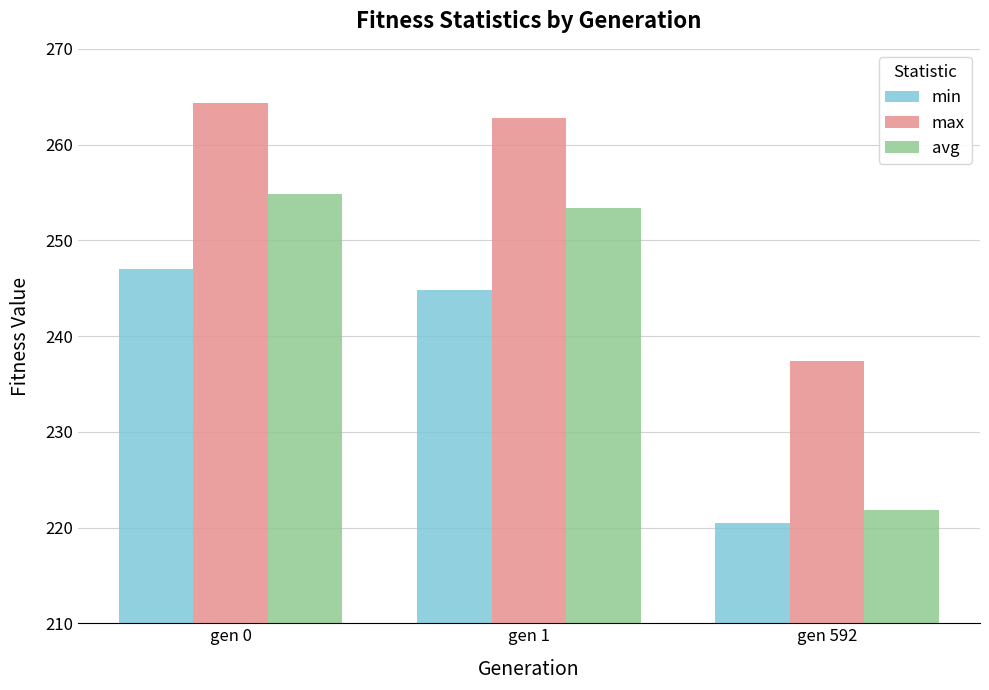

Reading right to left, extract all data points from this chart.

min: 220.5	244.8	247.0
max: 237.4	262.7	264.3
avg: 221.8	253.4	254.9